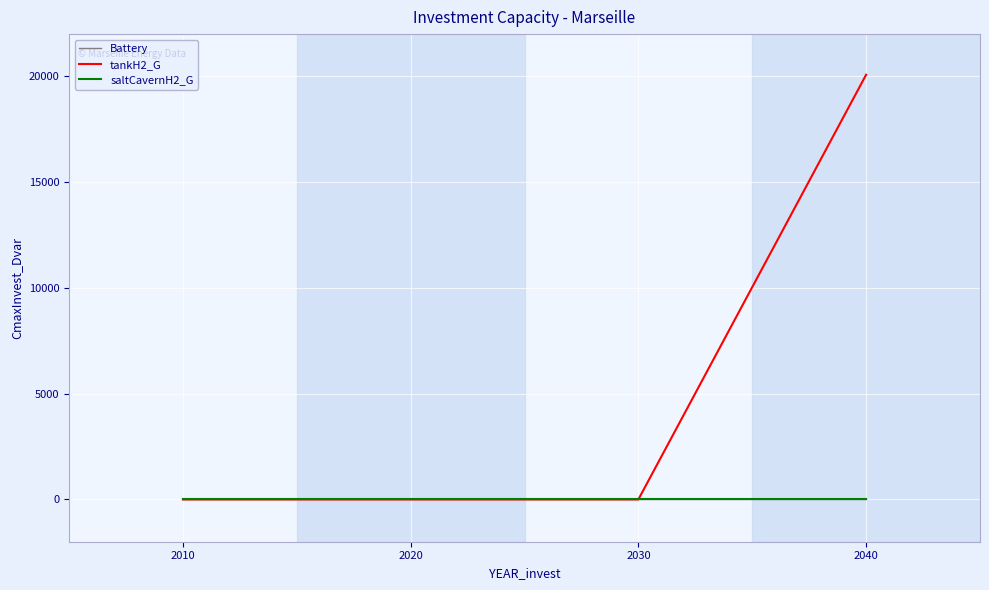

How many lines are shown in the chart?

3